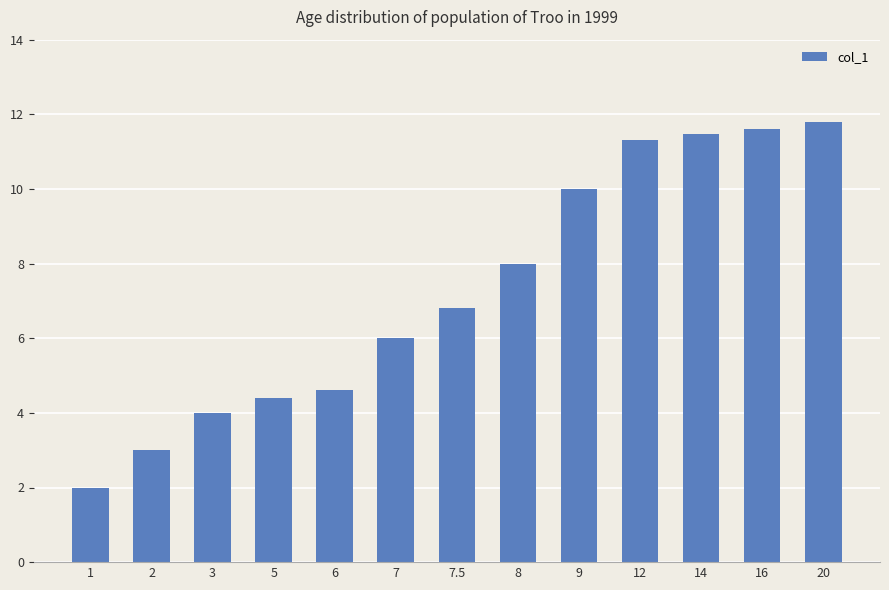

What is the difference between the maximum and minimum values?

9.8